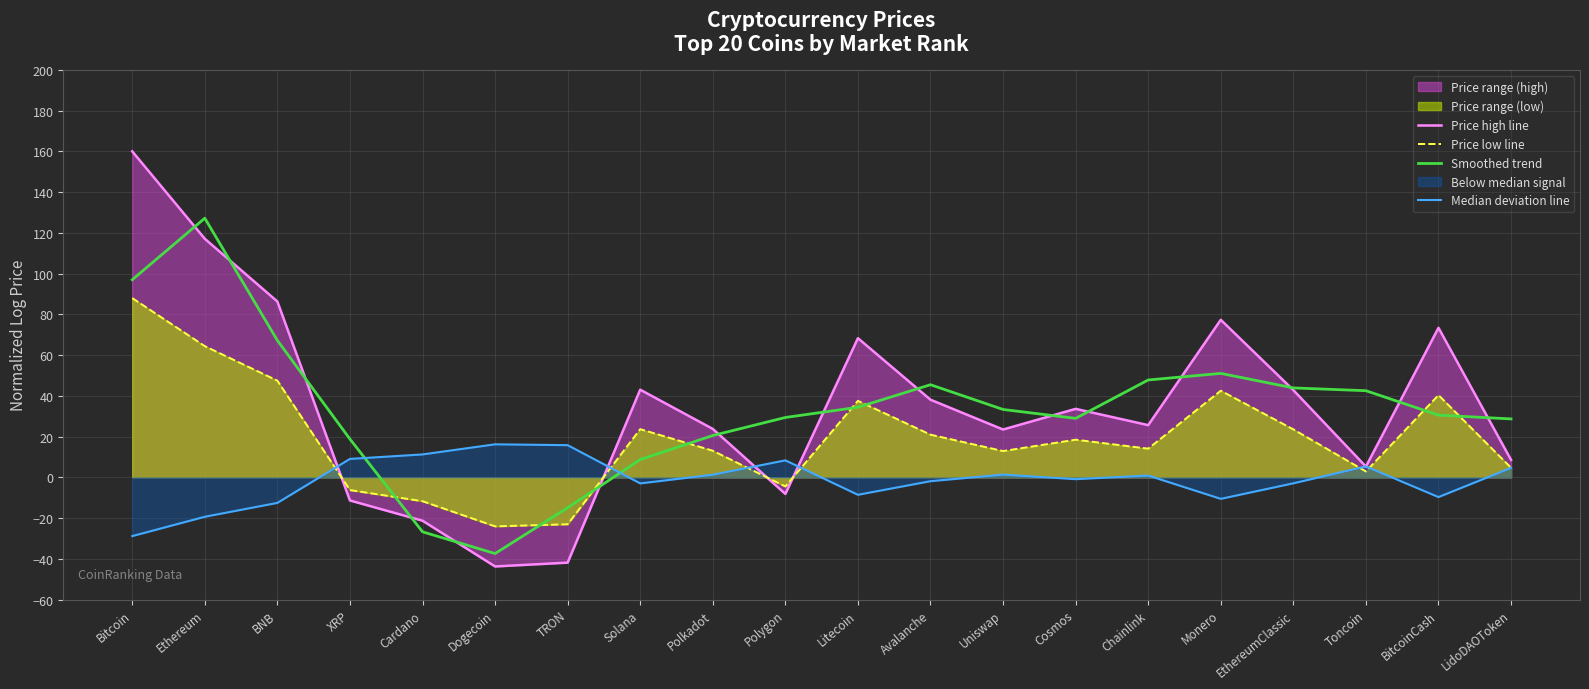

True or false: Smoothed trend has a value of 29.4 at Polygon.

True